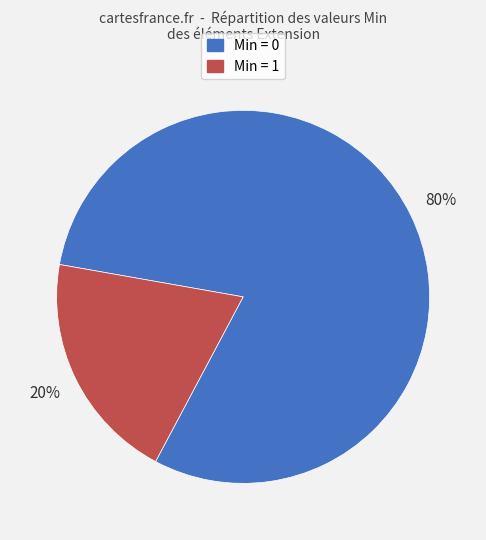

To the nearest percent, what is the difference between the largest and smallest slice percentages?

60%